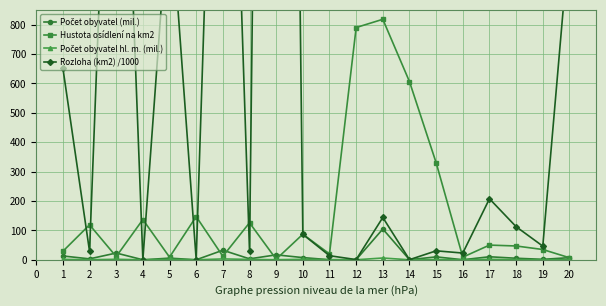

True or false: Počet obyvatel hl. m. (mil.) and Hustota osídlení na km2 cross at least once.

False